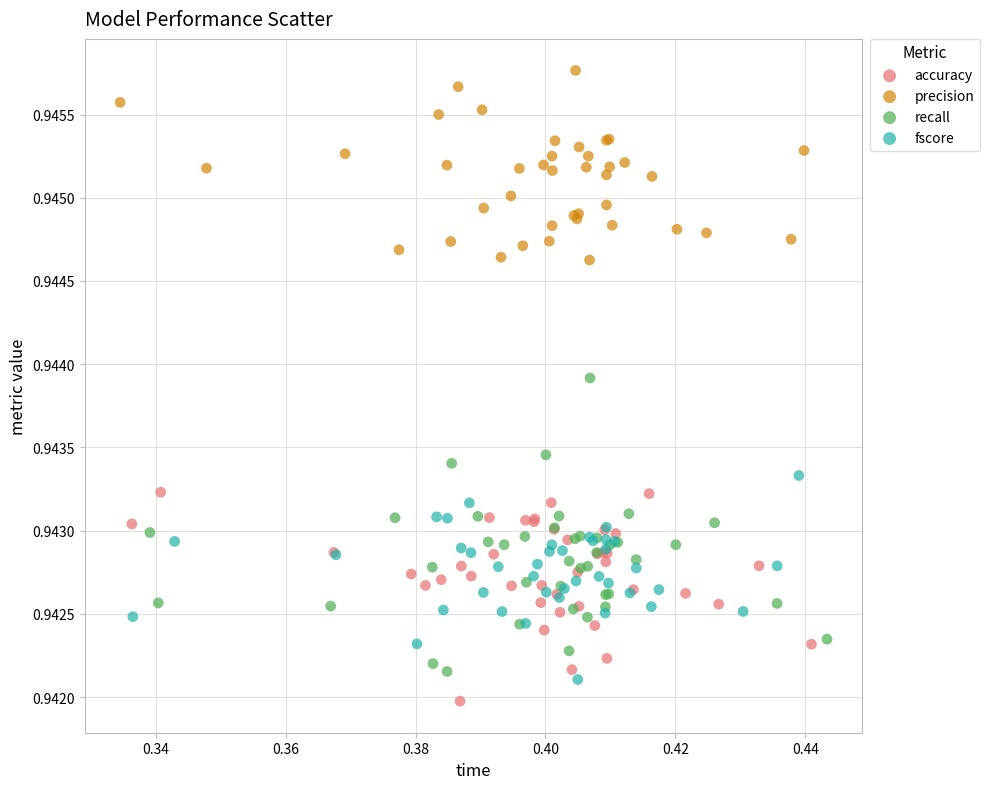

Which series contains the highest Y value?

precision